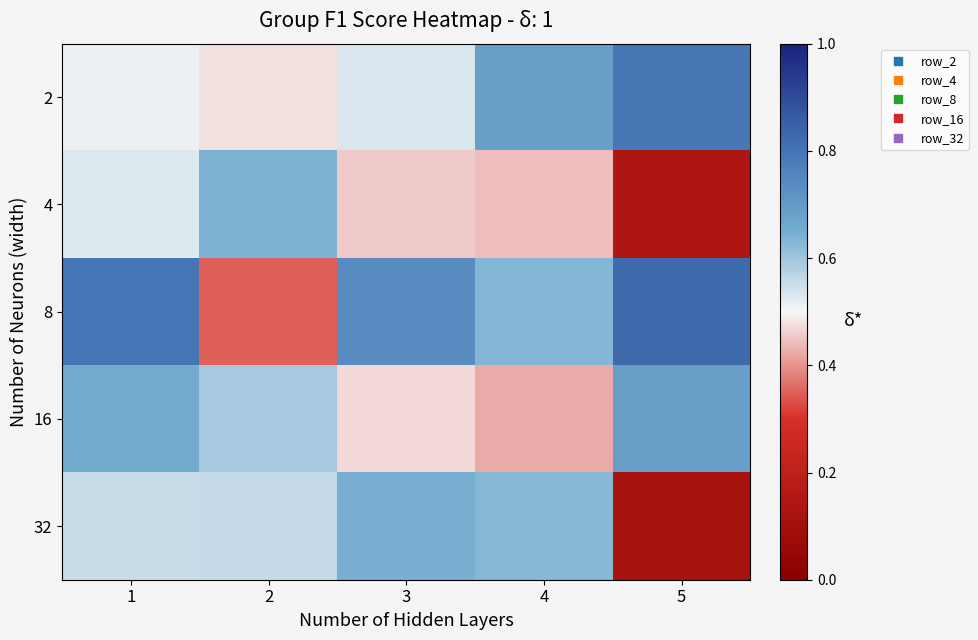

What is the difference between the highest and lowest values at 4?

0.3